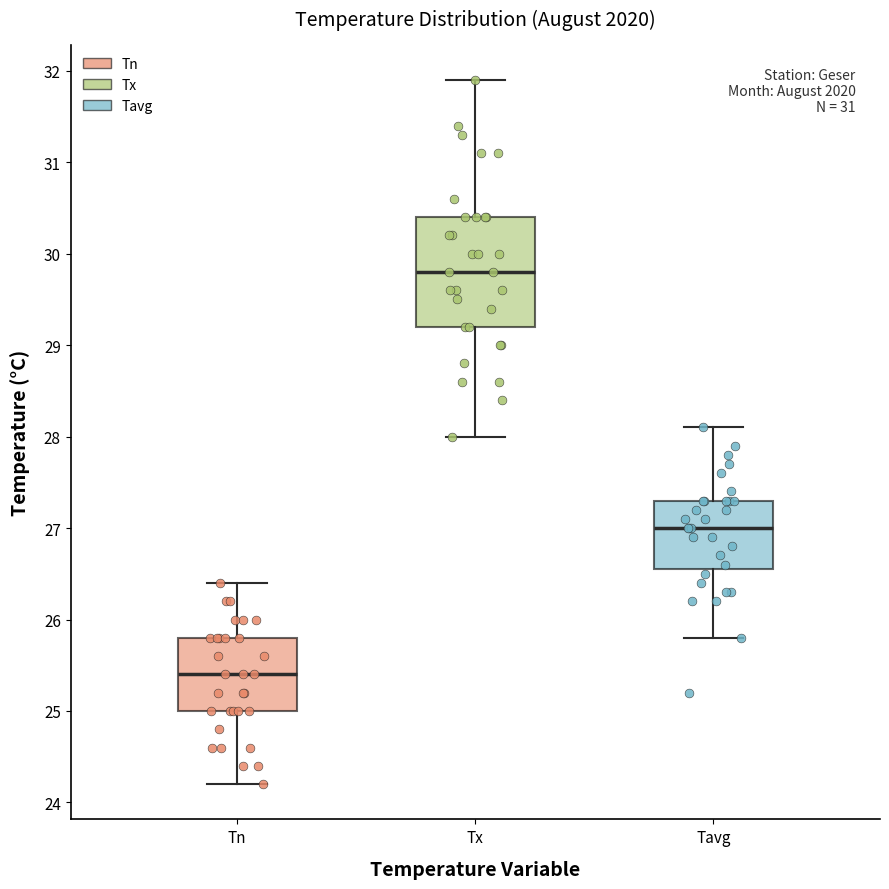

Which box is the tallest, from its lower edge to its upper edge?

Tx